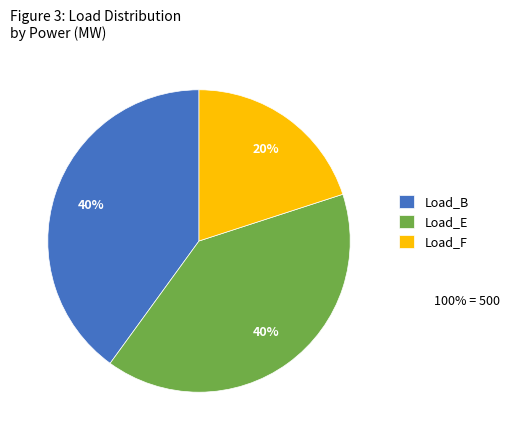

The Load_B slice represents 54% of the pie. True or false?

False